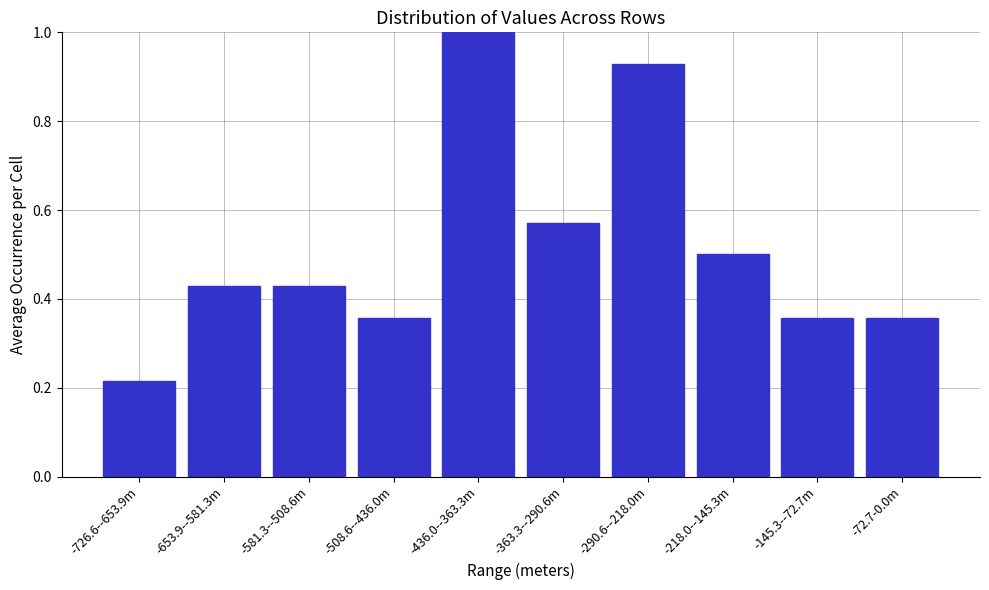

At which label is the value closest to 0?

-726.6--653.9m